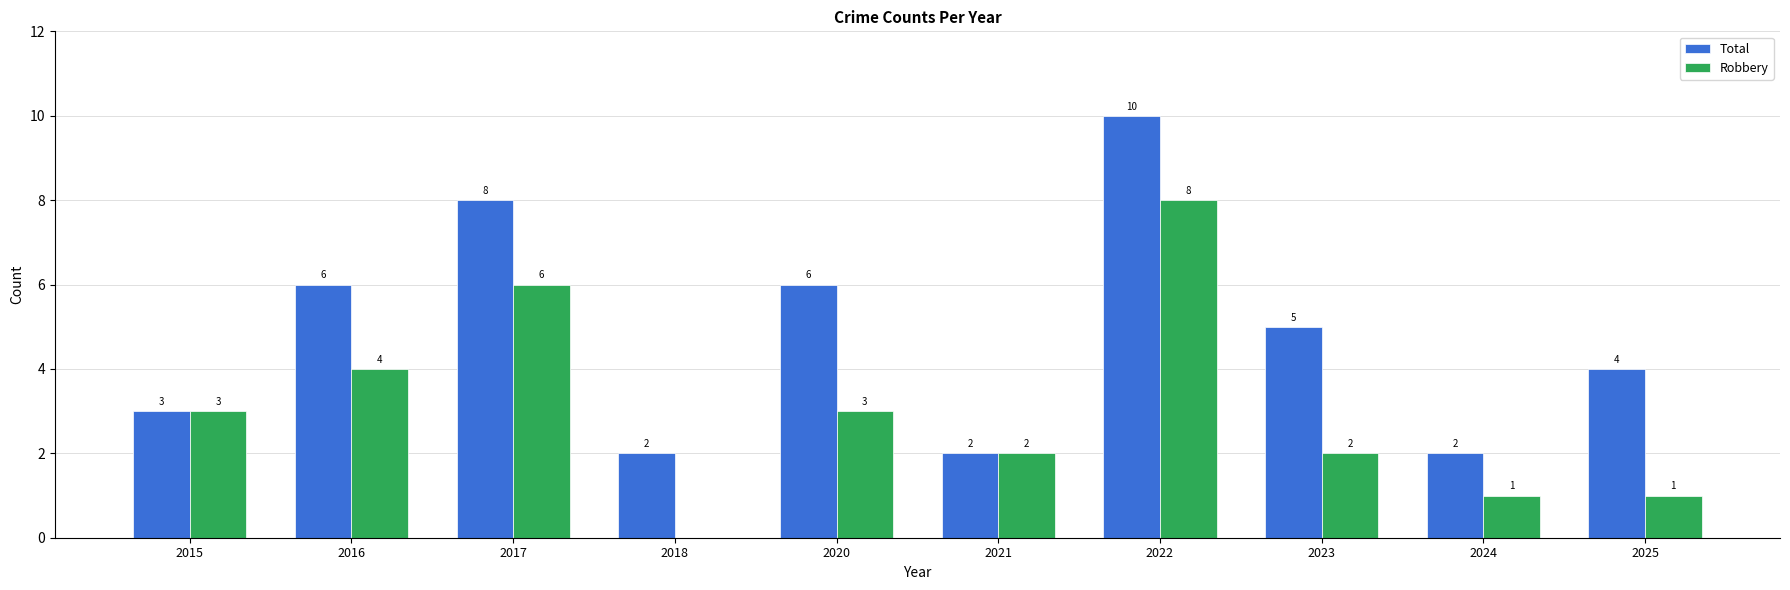

Which series changed the most between 2021 and 2024?

Robbery